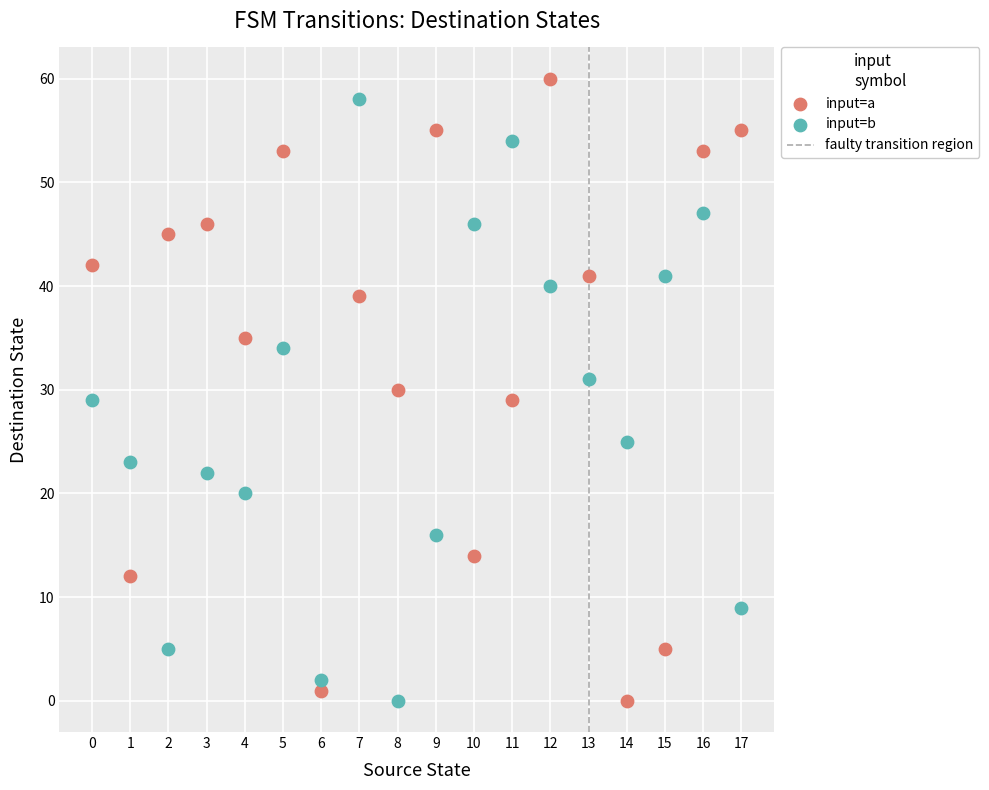

How many data points are displayed?

36